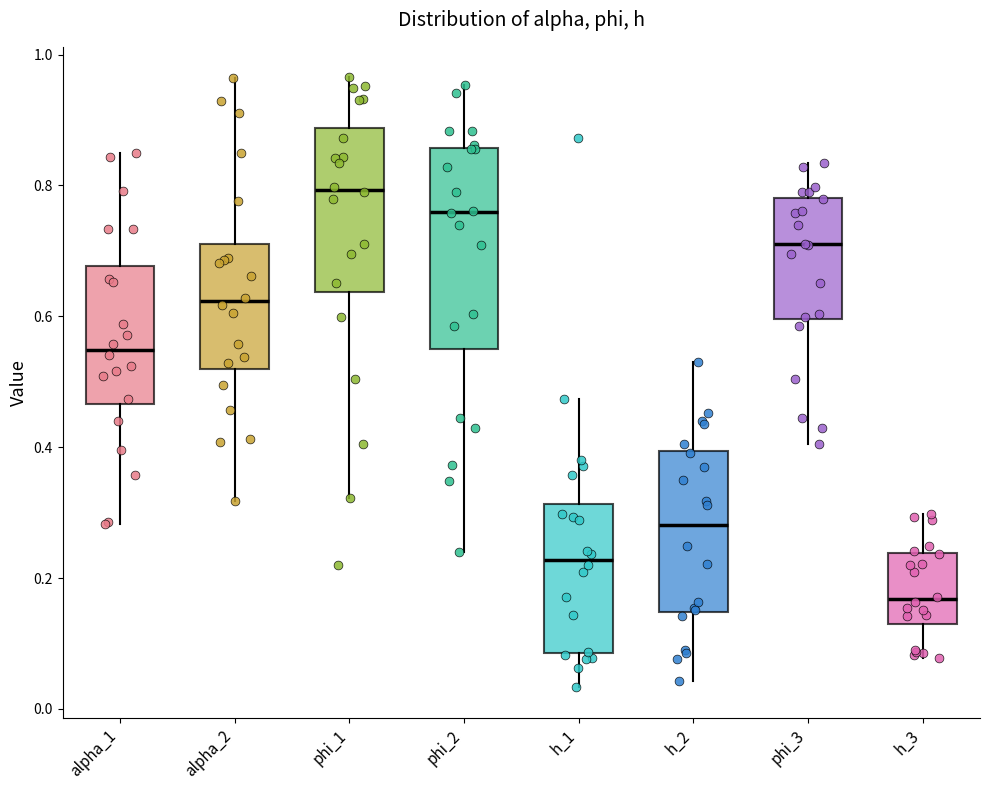

Reading left to right, read every box against the y-axis: the position of its median line, the range the box covers, and the ends of its whiskers. The values are not printed on the chart, so give them approximately, as read against the axis.

alpha_1: median 0.54, box 0.46 to 0.68, whiskers 0.28 to 0.86
alpha_2: median 0.62, box 0.52 to 0.72, whiskers 0.32 to 0.96
phi_1: median 0.80, box 0.64 to 0.88, whiskers 0.32 to 0.96
phi_2: median 0.76, box 0.56 to 0.86, whiskers 0.24 to 0.96
h_1: median 0.22, box 0.08 to 0.32, whiskers 0.04 to 0.48
h_2: median 0.28, box 0.14 to 0.40, whiskers 0.04 to 0.54
phi_3: median 0.72, box 0.60 to 0.78, whiskers 0.40 to 0.84
h_3: median 0.16, box 0.12 to 0.24, whiskers 0.08 to 0.30